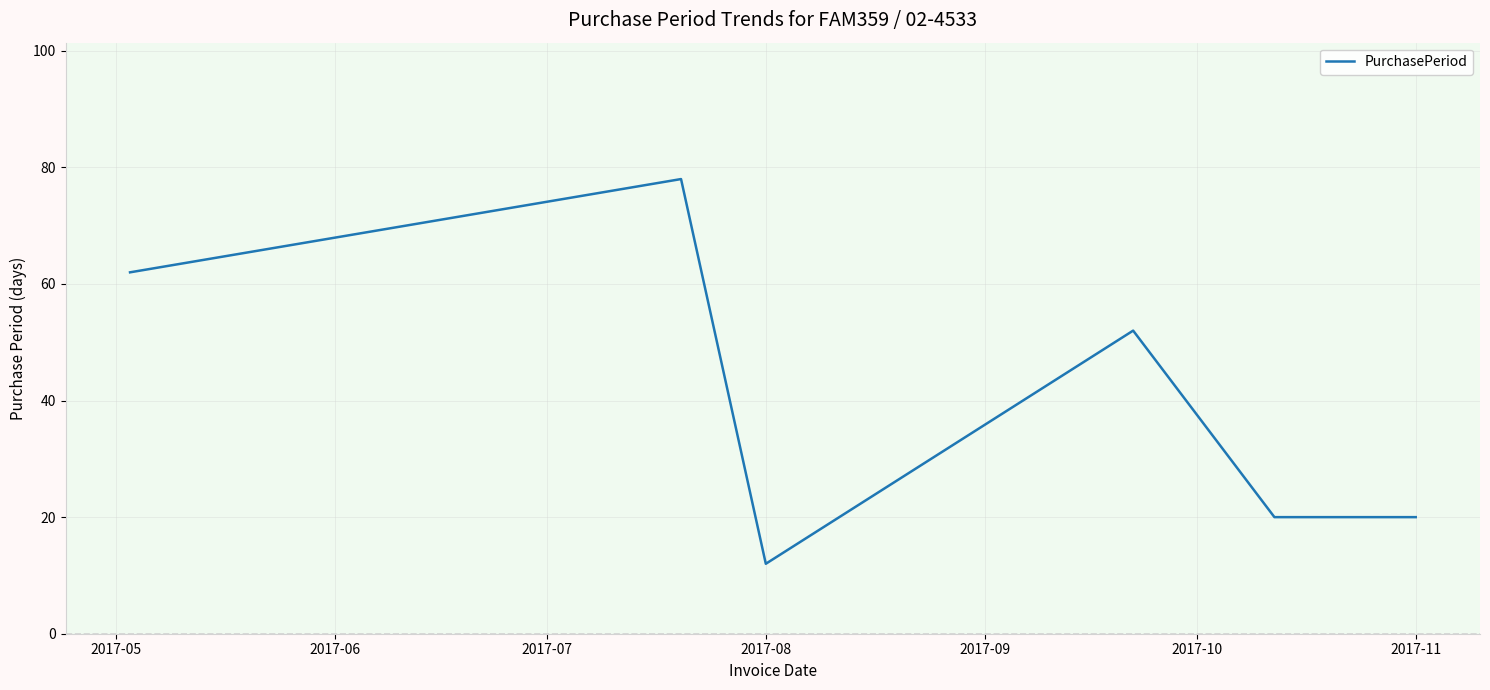

Is this an area chart (filled region under the line)?

No